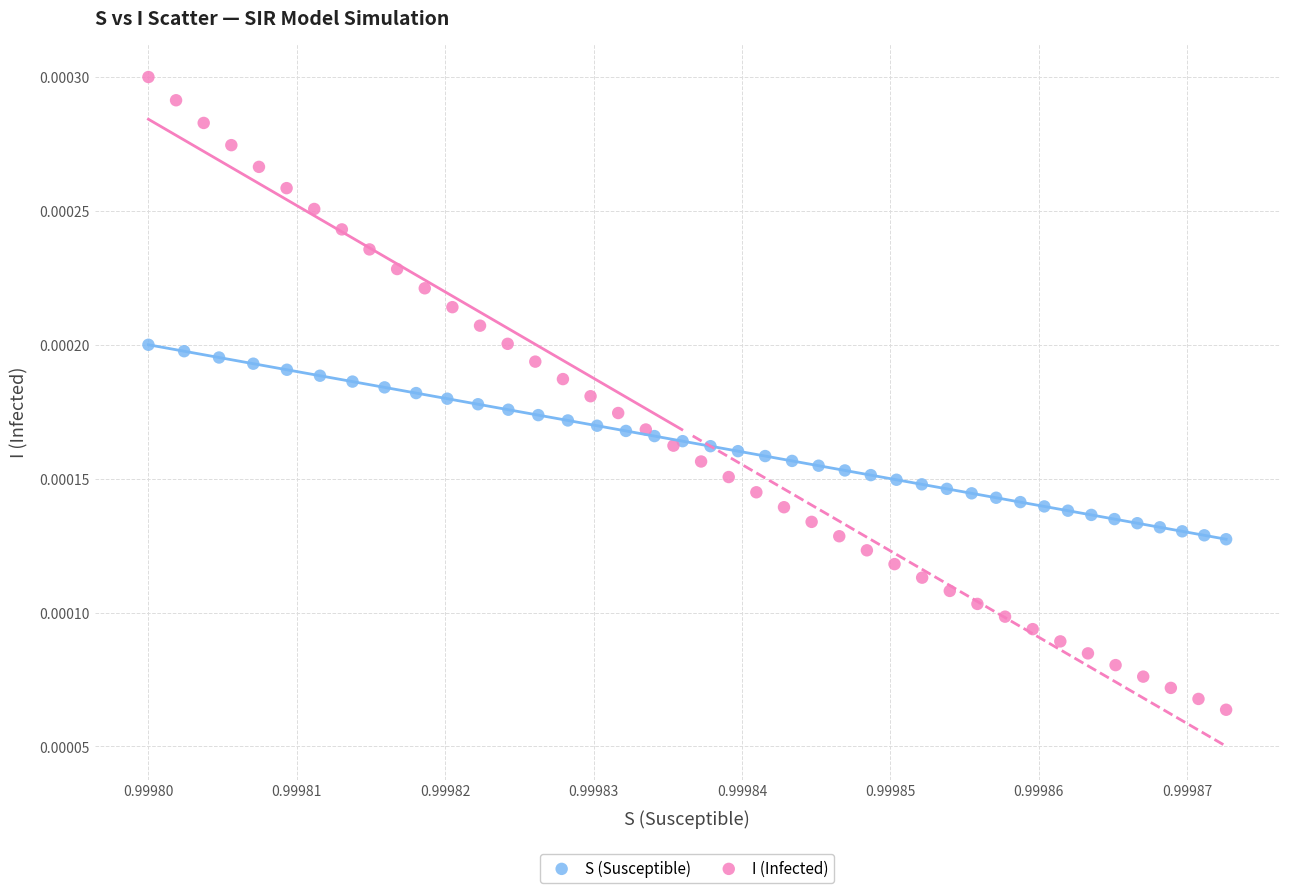

Which series has the largest Y range (max minus min)?

I (Infected)